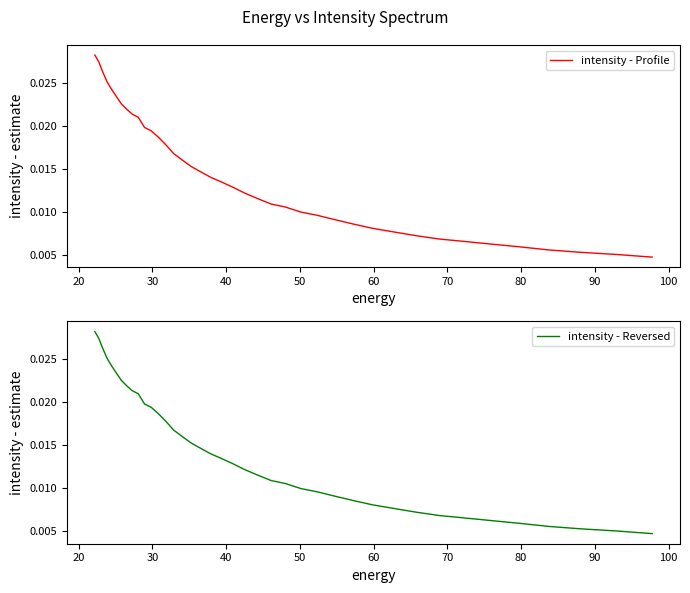

Does the chart display data point markers on the line(s)?

No